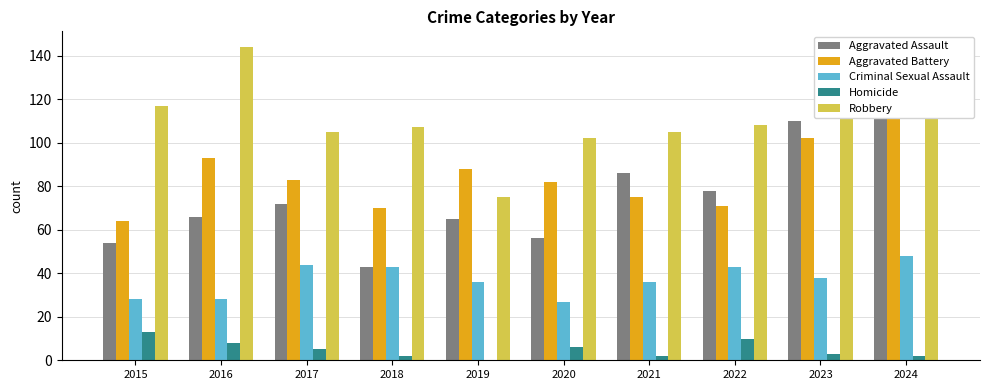

Reading left to right, what are all the values shown in this chart?

Aggravated Assault: 2015=54	2016=66	2017=72	2018=43	2019=65	2020=56	2021=86	2022=78	2023=110	2024=112
Aggravated Battery: 2015=64	2016=93	2017=83	2018=70	2019=88	2020=82	2021=75	2022=71	2023=102	2024=127
Criminal Sexual Assault: 2015=28	2016=28	2017=44	2018=43	2019=36	2020=27	2021=36	2022=43	2023=38	2024=48
Homicide: 2015=13	2016=8	2017=5	2018=2	2019=0	2020=6	2021=2	2022=10	2023=3	2024=2
Robbery: 2015=117	2016=144	2017=105	2018=107	2019=75	2020=102	2021=105	2022=108	2023=113	2024=121